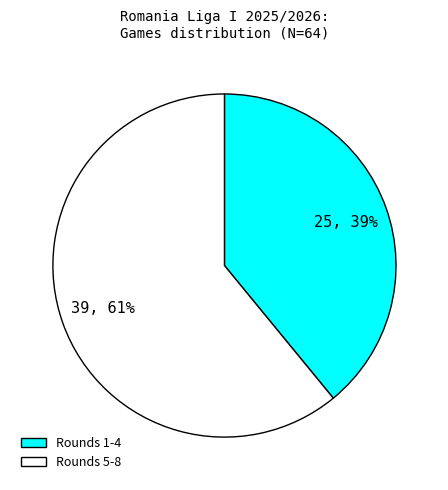

Rank the categories by value from highest to lowest.

Rounds 5-8, Rounds 1-4